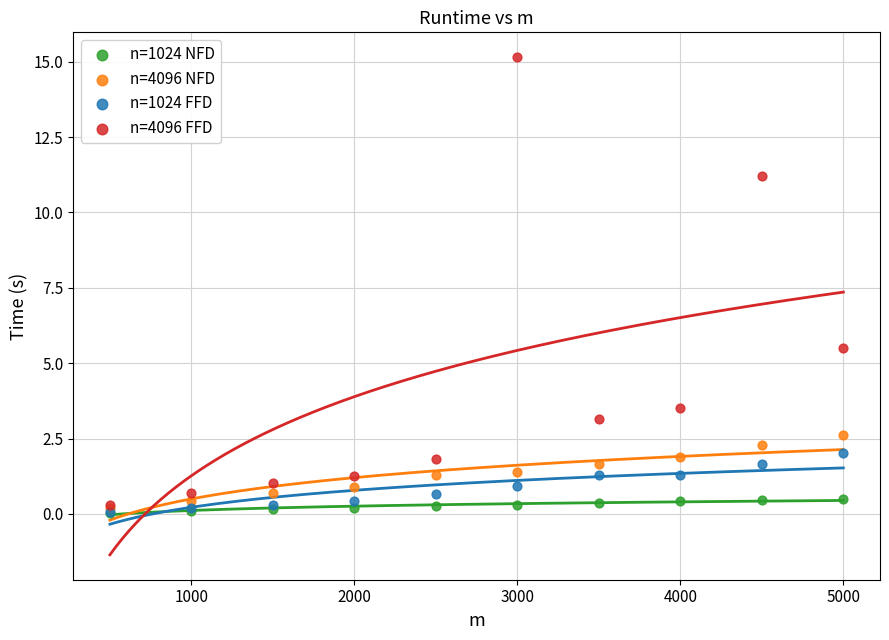

In the n=4096 FFD series, what Y value is closest to 7?

5.5